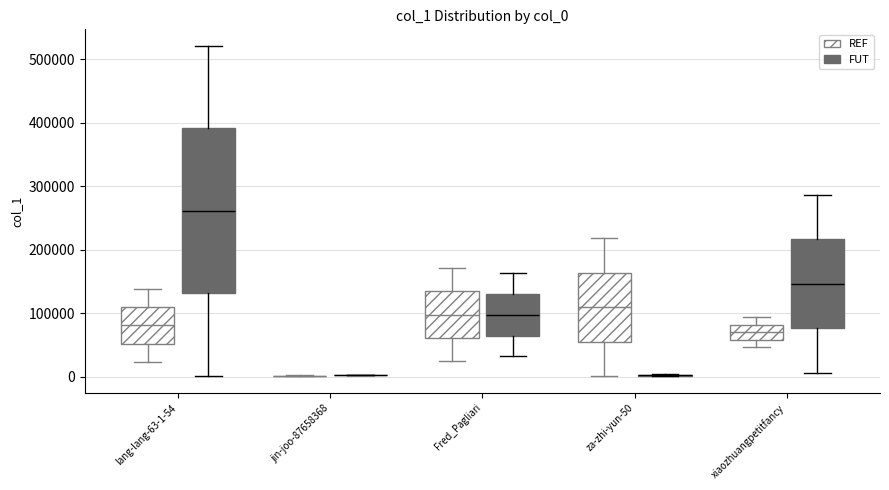

Reading left to right, transcribe this box plot: for each box, give where its median line is, the range the box spans, and where its two whiskers end, as read against the y-axis. The values are not printed on the chart, so give them approximately, as read against the axis.

lang-lang-63-1-54 (REF): median 80000, box 50000 to 110000, whiskers 20000 to 140000
lang-lang-63-1-54 (FUT): median 260000, box 130000 to 390000, whiskers 0 to 520000
jin-joo-87658368 (REF): box collapsed to a line at 0, whiskers 0 to 0
jin-joo-87658368 (FUT): box collapsed to a line at 0, whiskers 0 to 0
Fred_Pagliari (REF): median 100000, box 60000 to 130000, whiskers 20000 to 170000
Fred_Pagliari (FUT): median 100000, box 60000 to 130000, whiskers 30000 to 160000
za-zhi-yun-50 (REF): median 110000, box 50000 to 160000, whiskers 0 to 220000
za-zhi-yun-50 (FUT): box collapsed to a line at 0, whiskers 0 to 0
xiaozhuangpetitfancy (REF): median 70000, box 60000 to 80000, whiskers 50000 to 90000
xiaozhuangpetitfancy (FUT): median 150000, box 80000 to 220000, whiskers 10000 to 290000